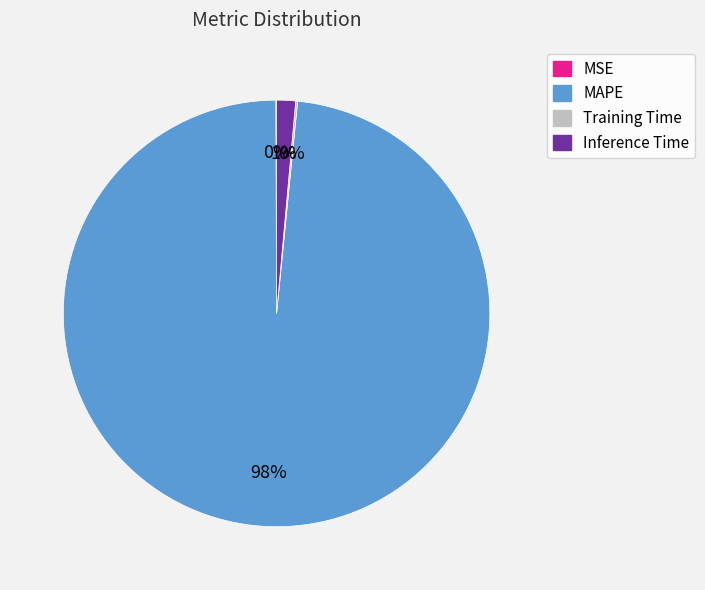

Is it true that Inference Time is 1% of the pie?

True